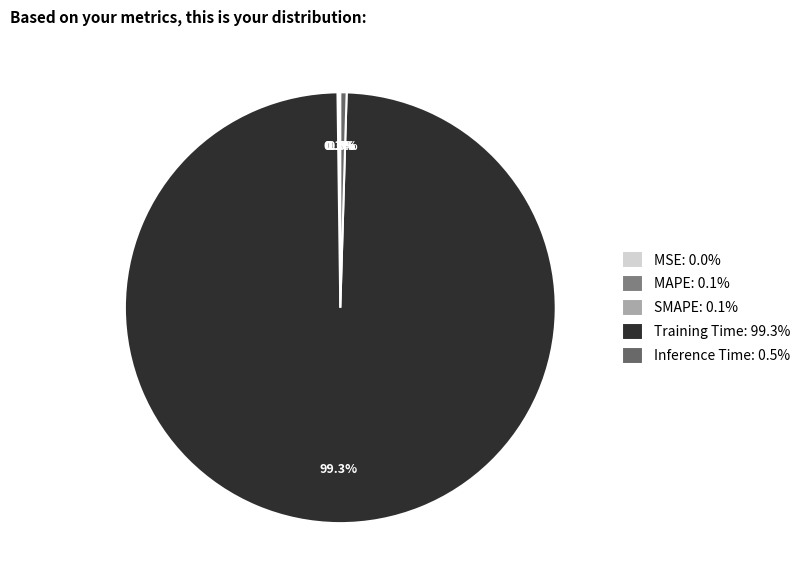

To the nearest percent, what is the difference between the SMAPE and Training Time slice percentages?

99%